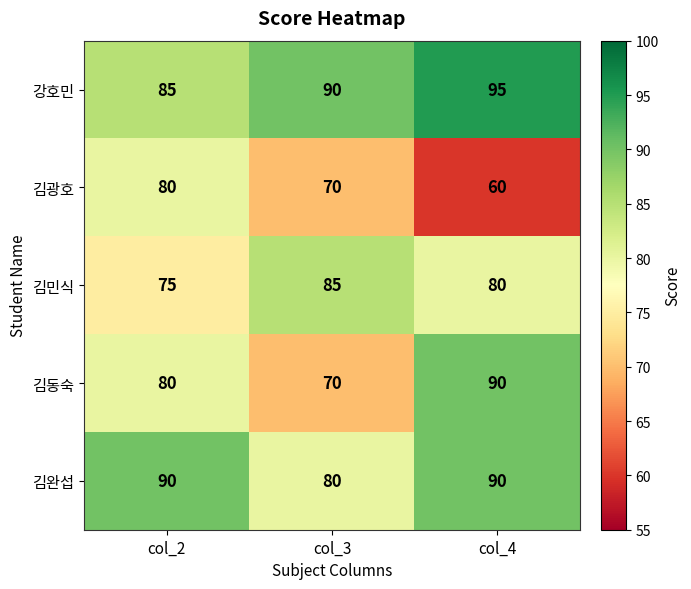

Rank the categories by 김동숙 value from highest to lowest.

col_4, col_2, col_3